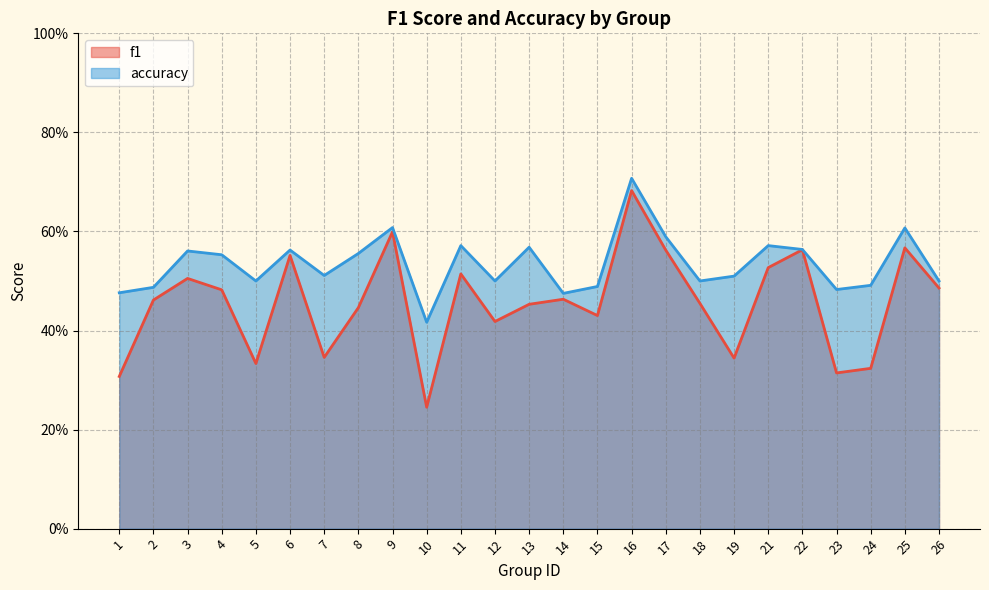

Where is the first local maximum for f1?

3